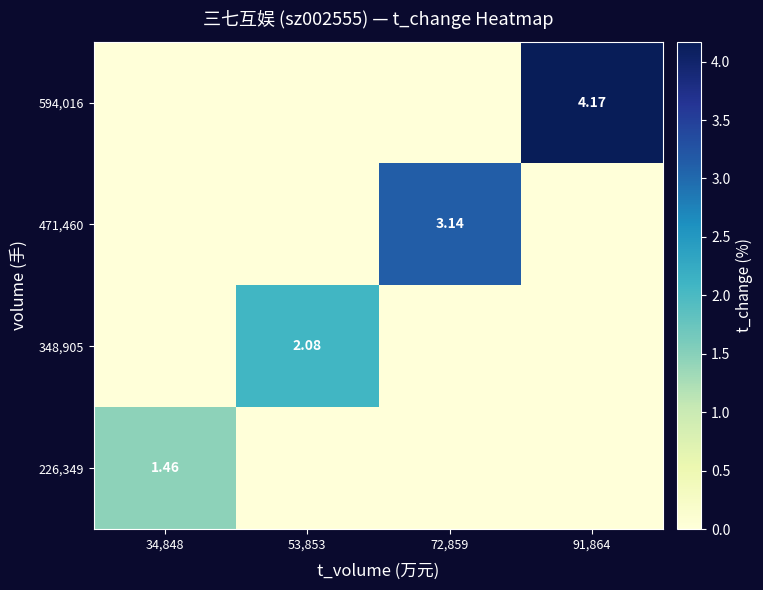

The value of 471,460 at 91,864 is 2.1. True or false?

False